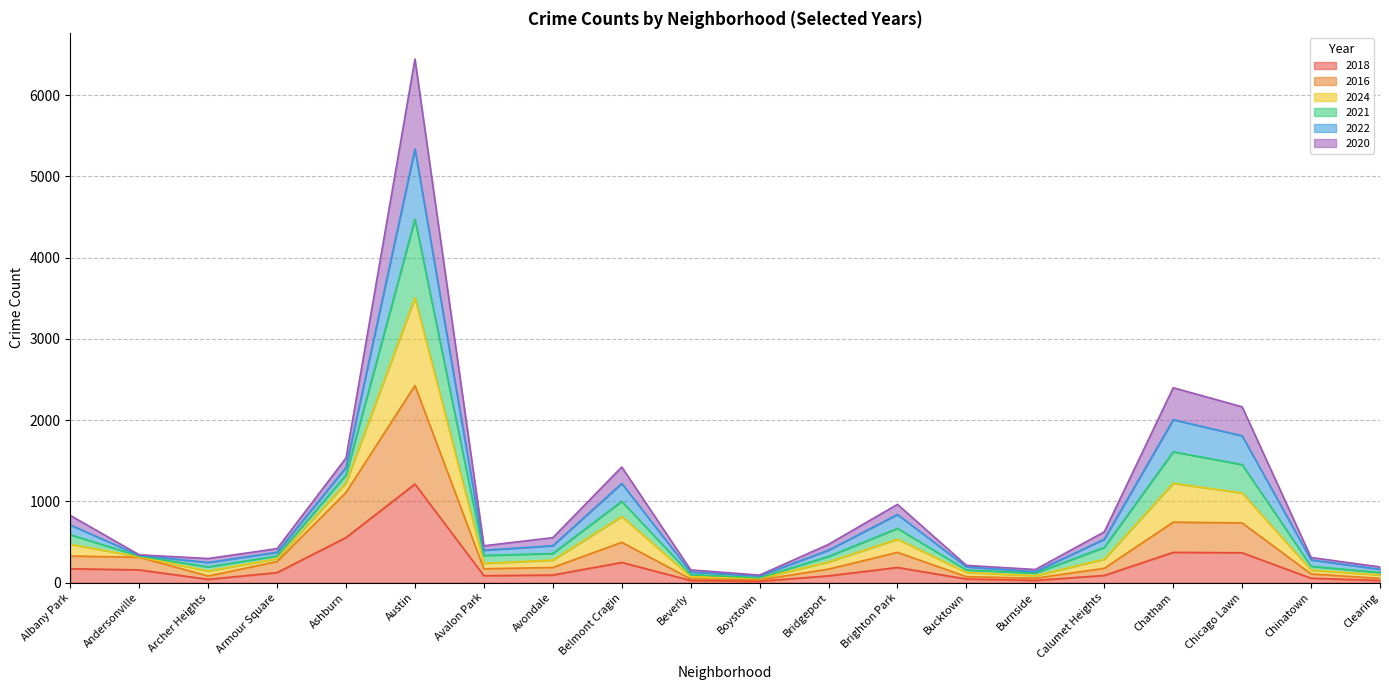

True or false: 2018 and 2024 intersect in this chart.

False